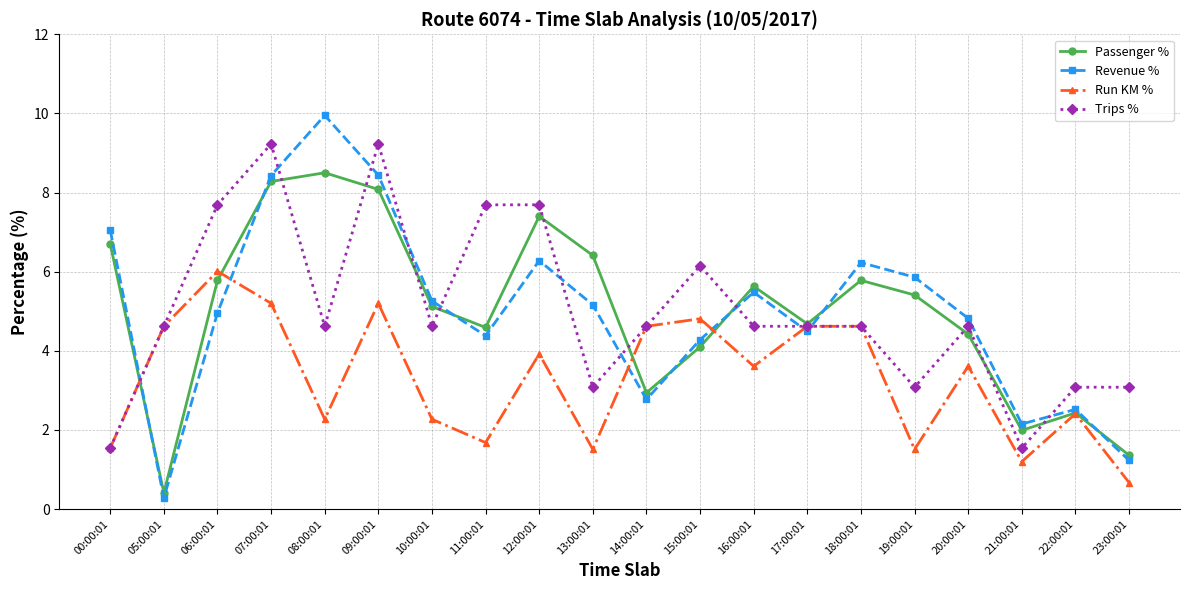

What is the spread (max minus min) of values at 22:00:01?

0.7